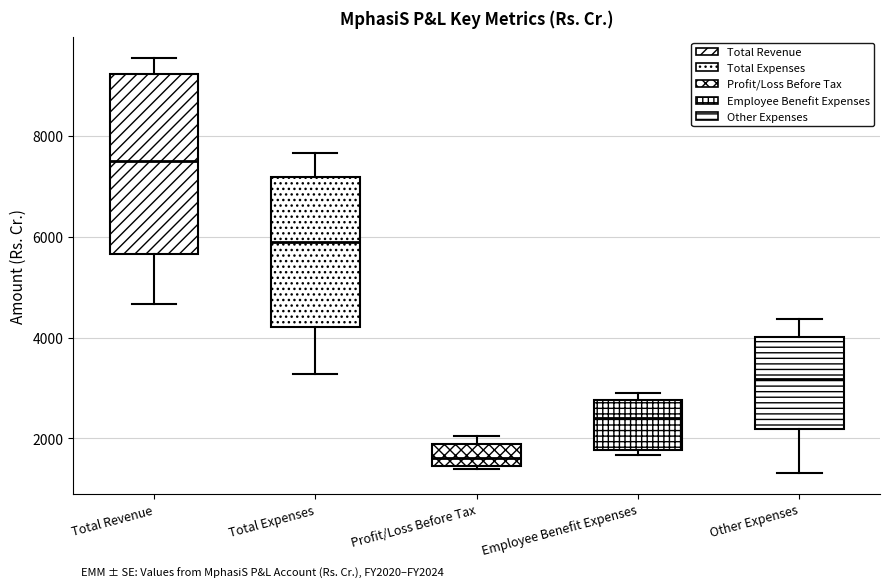

Where is the upper edge of the box for Total Expenses on the y-axis? The values are not printed on the chart, so give them approximately, as read against the axis.

7200